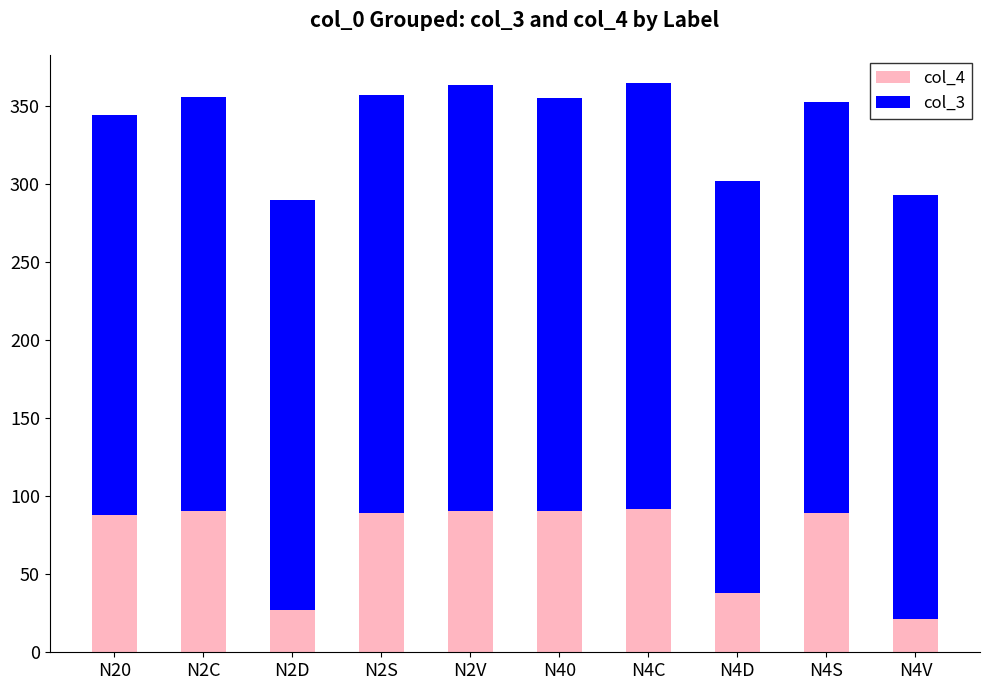

The col_4 series shows 160.1 at N40. True or false?

False